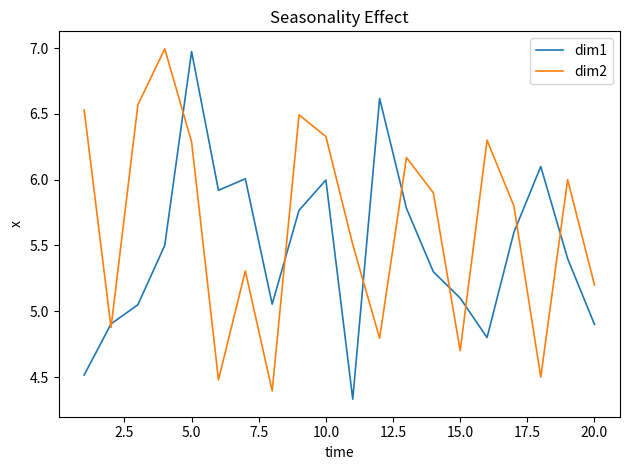

What is the highest value of the dim1 series?

7.0